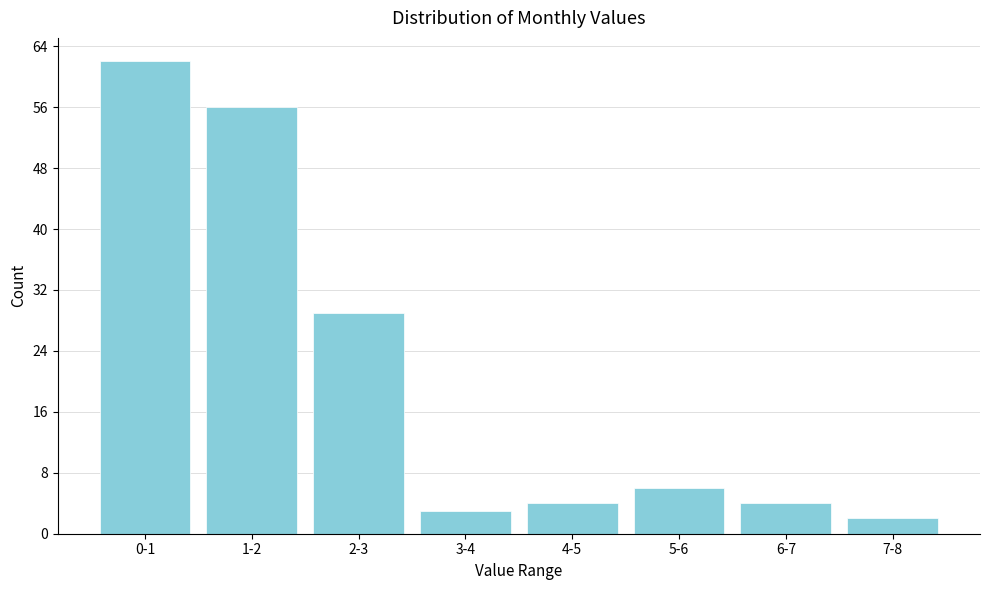

Reading left to right, list all the values displayed in this chart.

0-1=62	1-2=56	2-3=29	3-4=3	4-5=4	5-6=6	6-7=4	7-8=2